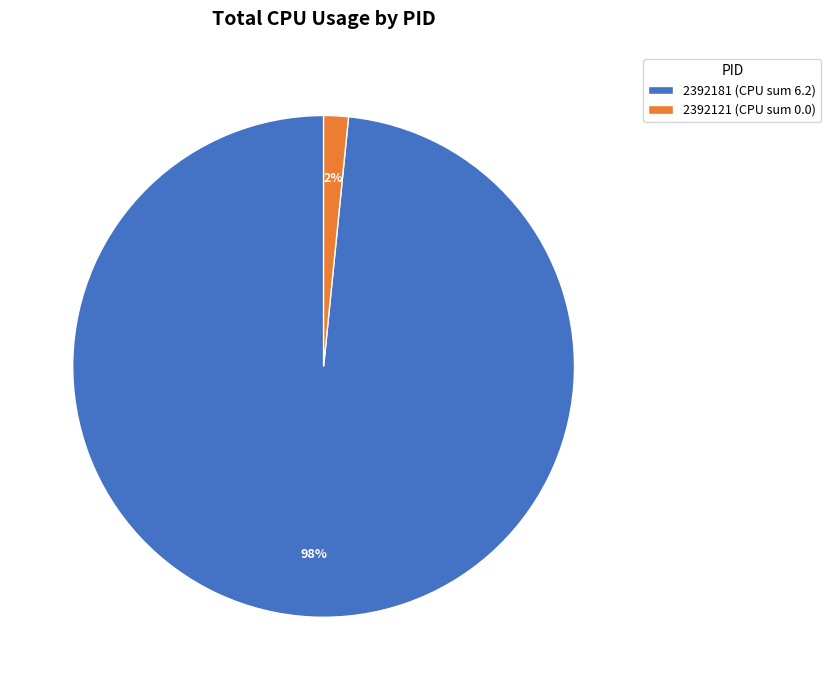

To the nearest percent, what is the average slice percentage?

50%